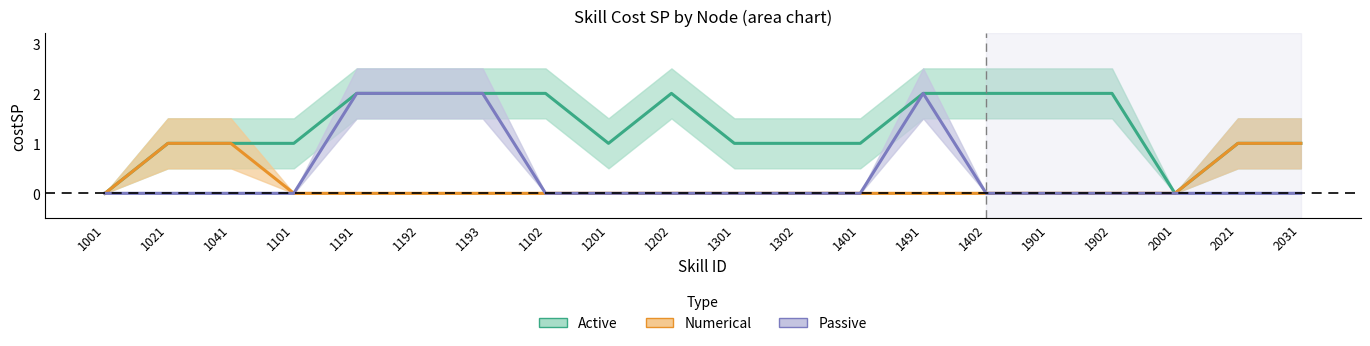

True or false: Passive has a value of 0 at 1302.

True